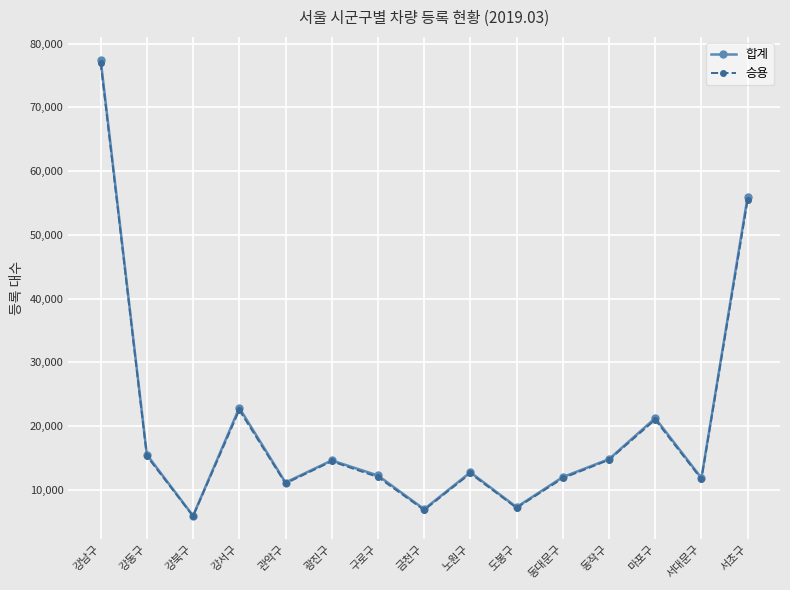

At which label does 승용 reach its peak?

강남구